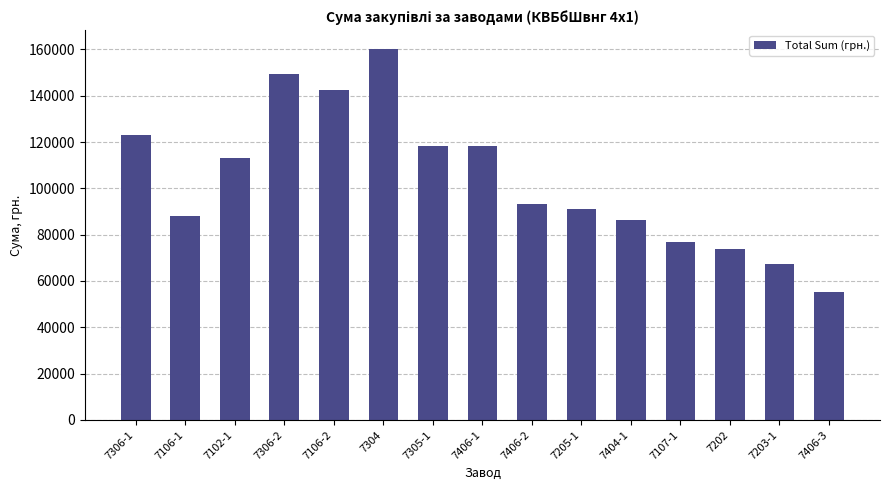

The value at 7306-1 is 163038.9. True or false?

False